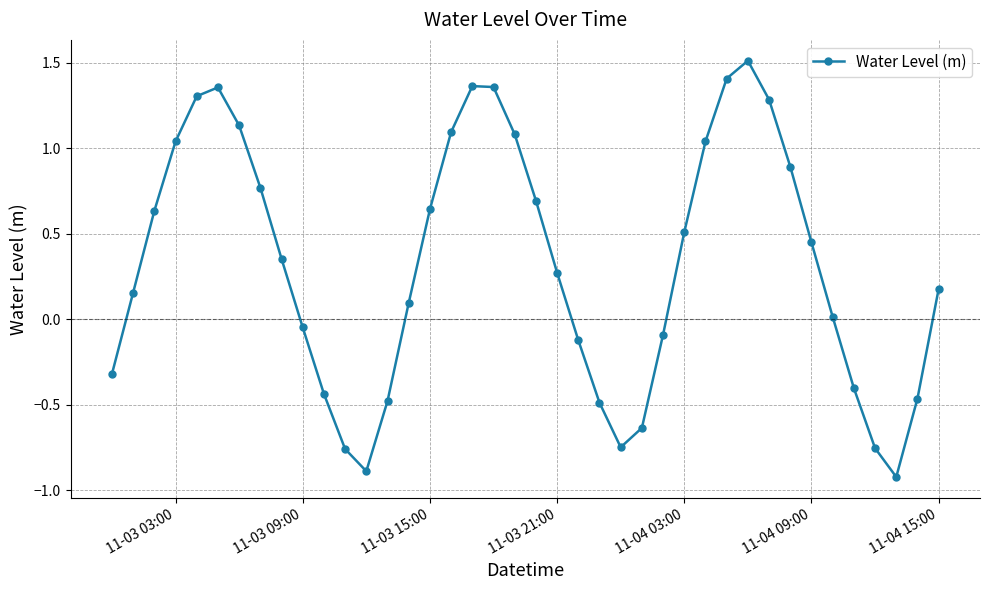

What is the value of the 21st point from the left?

0.7